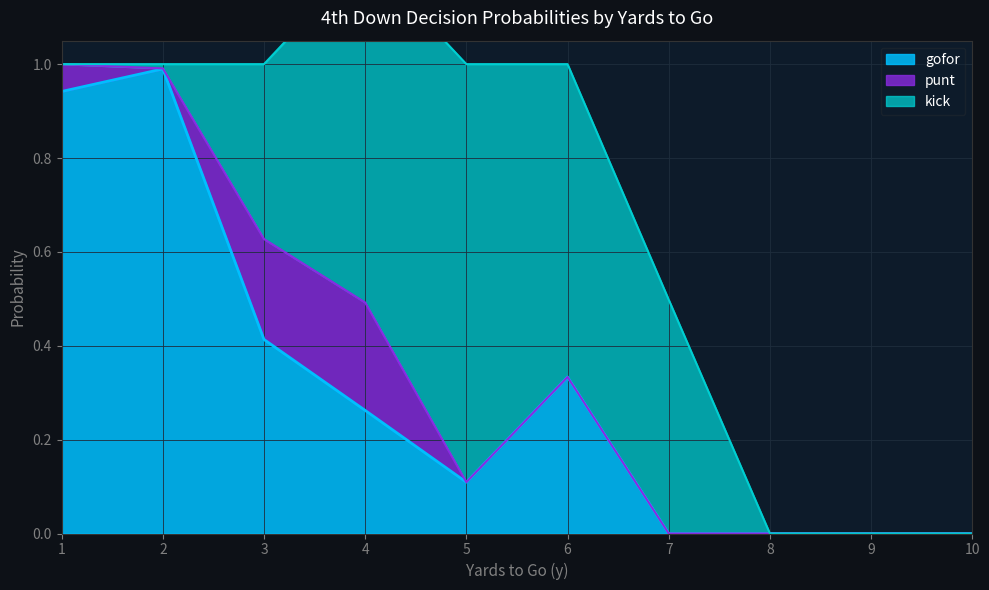

The gofor series shows 0.0 at 10. True or false?

True